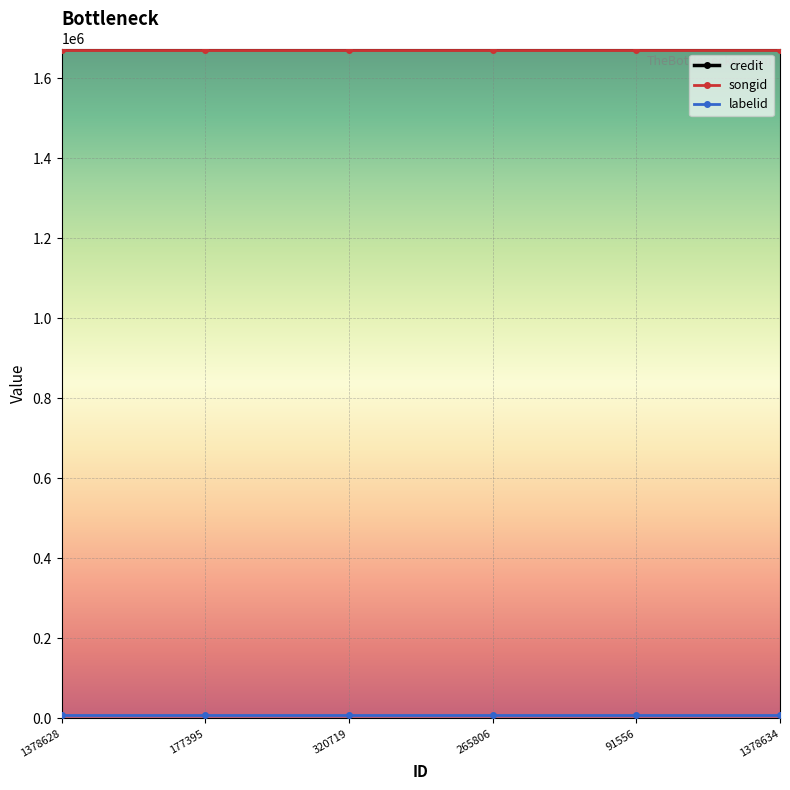

What is the maximum value for credit?

1674350